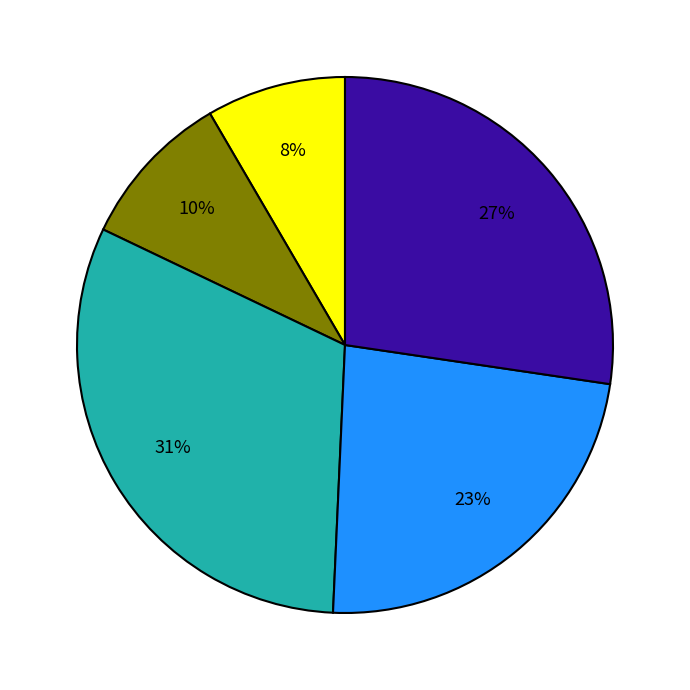

To the nearest percent, what is the average slice percentage?

20%